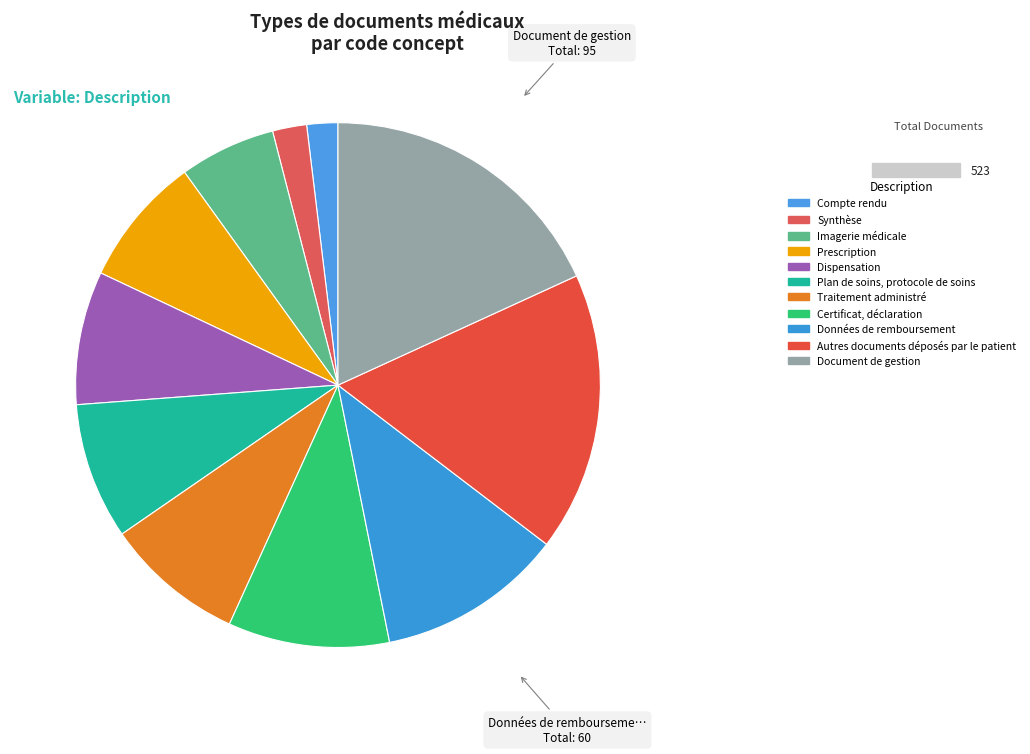

How many segments does this pie chart have?

11